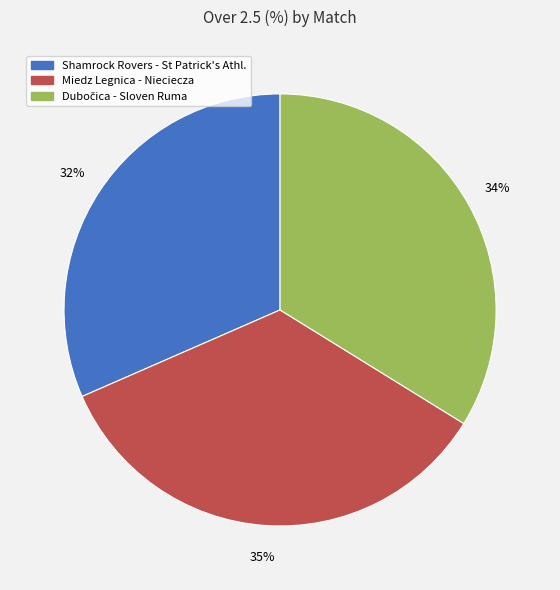

To the nearest percent, what portion does Miedz Legnica - Nieciecza represent?

35%